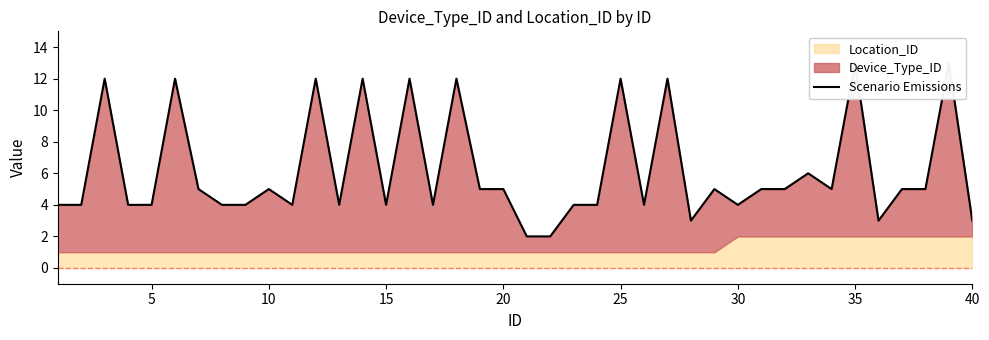

How many points are lower than both their immediate neighbors (excluding endpoints)?

9